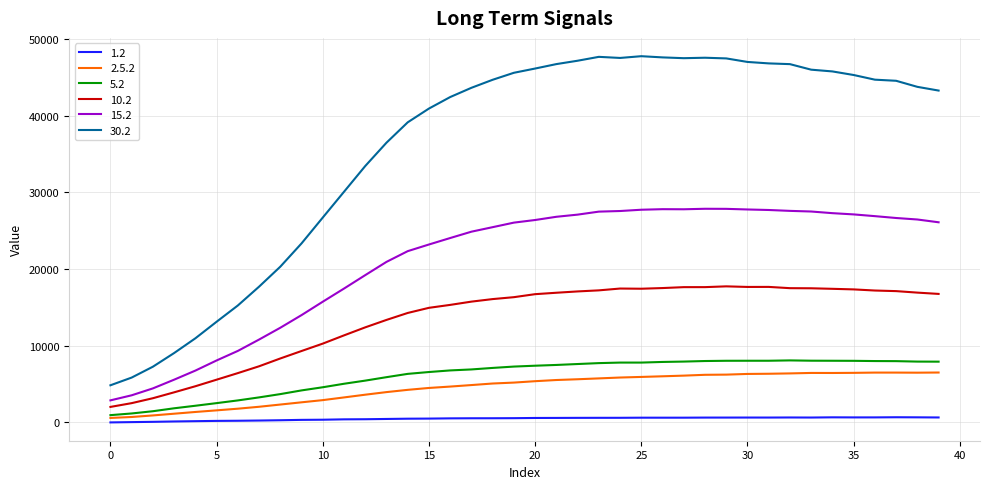

Which series has the widest spread of values?

30.2